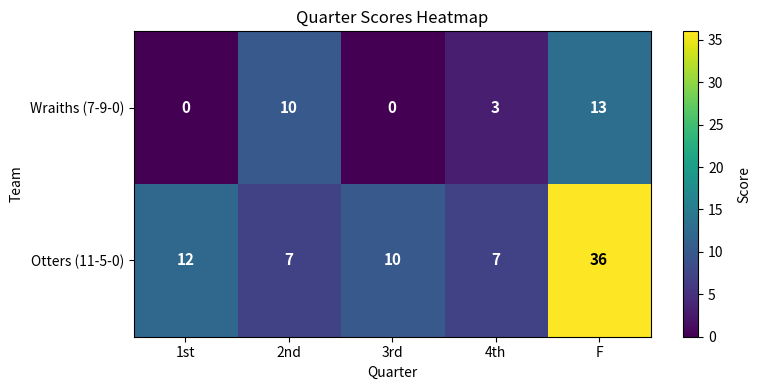

Rank the series by their maximum value, from highest to lowest.

Otters (11-5-0), Wraiths (7-9-0)